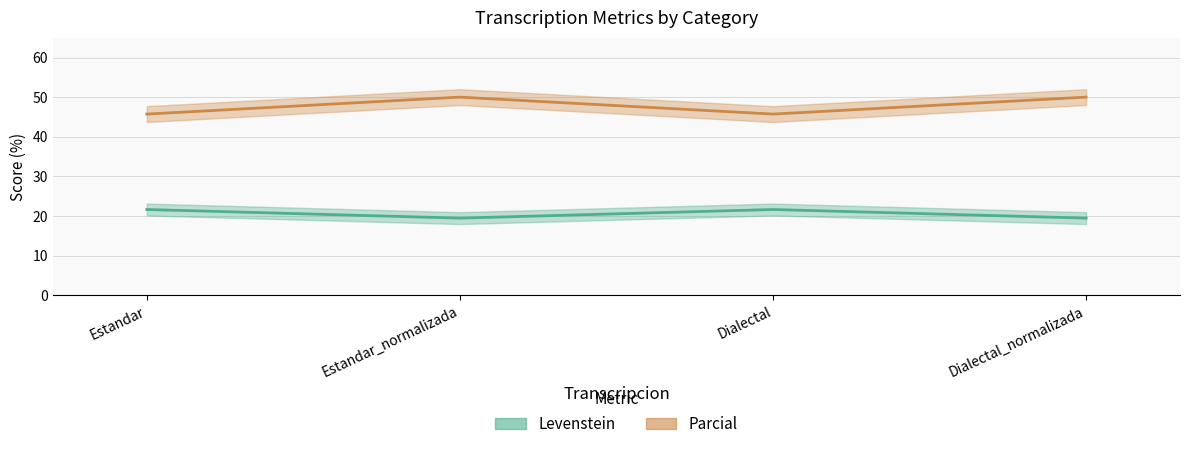

What is the value of the Levenstein point at the 1st from the left?

21.6